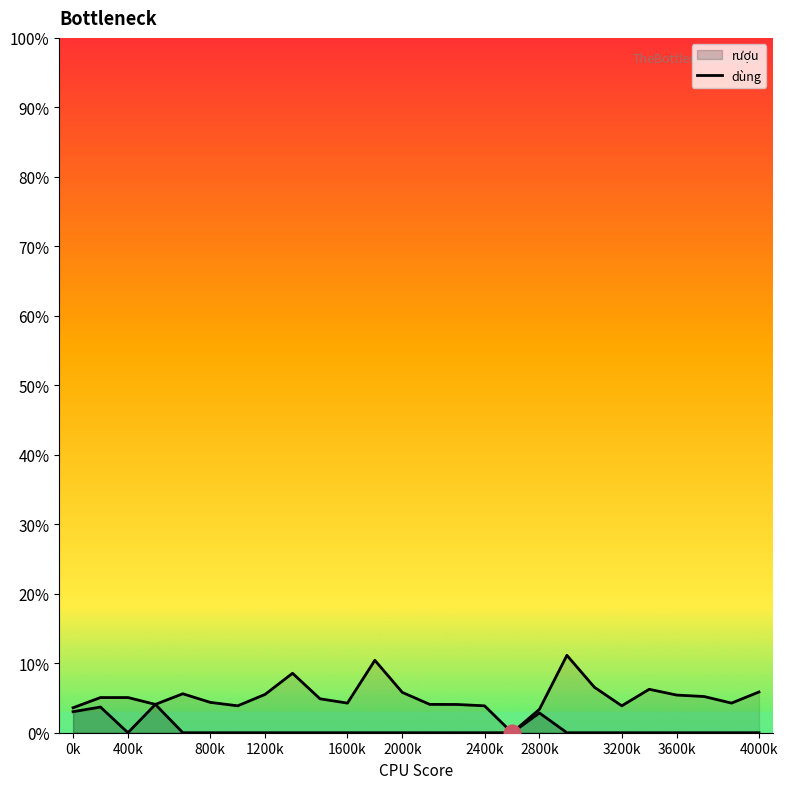

The dùng series shows 0.0 at 800k. True or false?

True